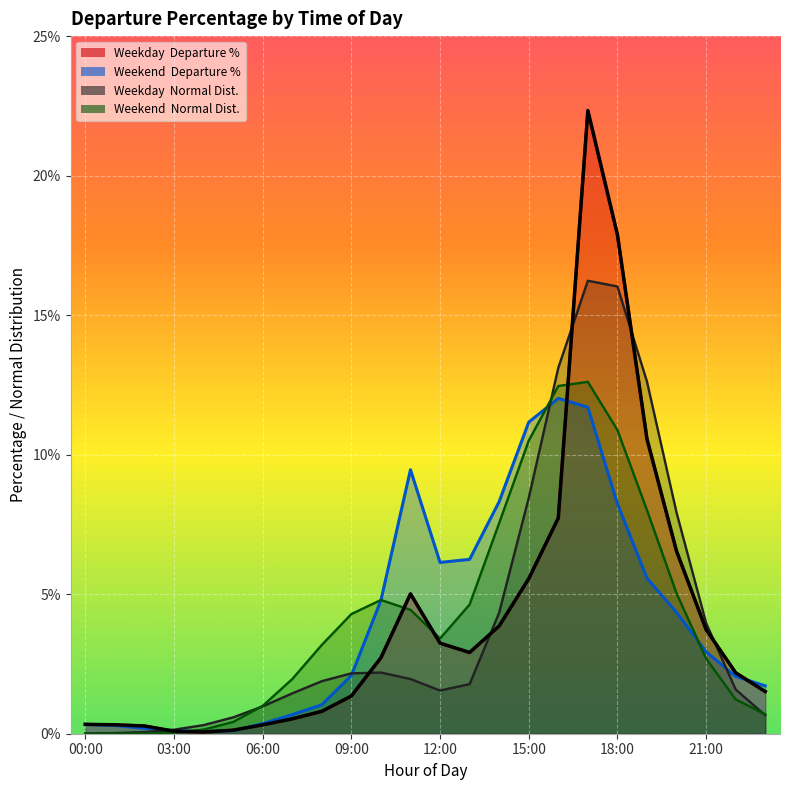

Which label corresponds to the smallest value in the chart?

00:00